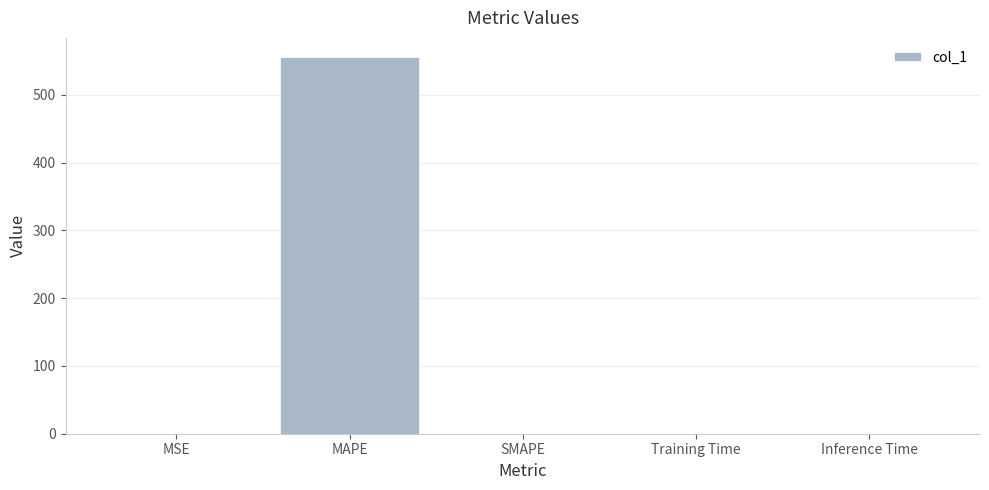

The value at Training Time is 0.0. True or false?

True